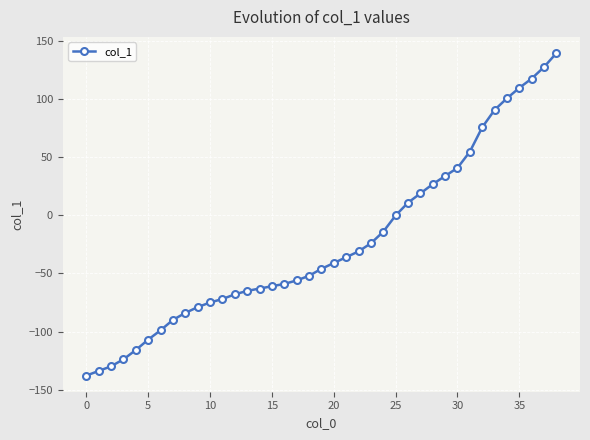

What is the minimum value shown in the chart?

-138